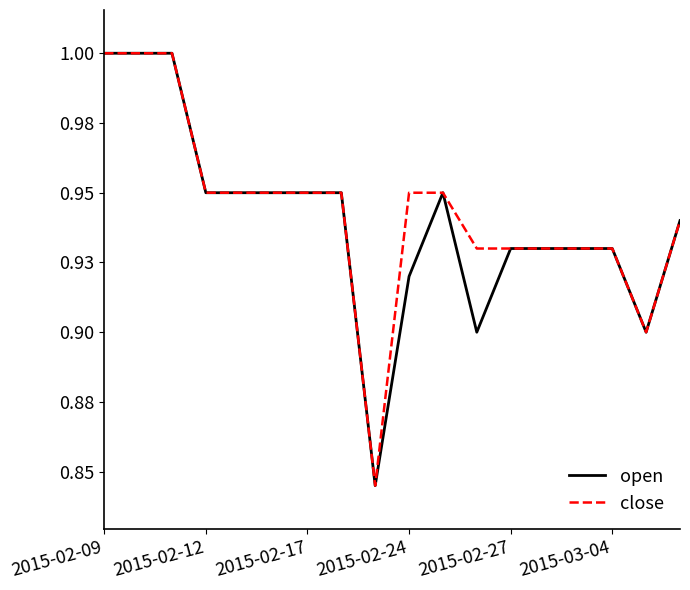

What are all the series names shown in the legend?

open, close